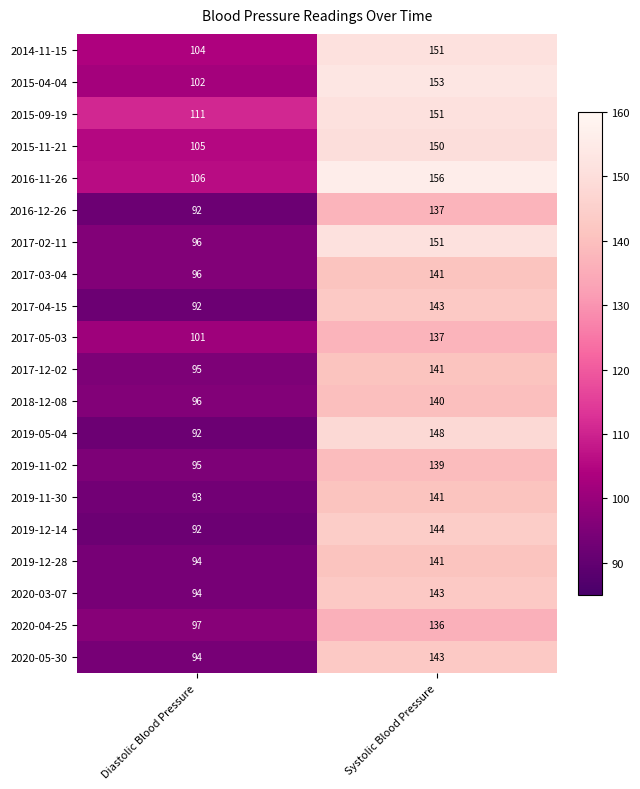

Between Diastolic Blood Pressure and Systolic Blood Pressure, which series saw the biggest shift?

2019-05-04